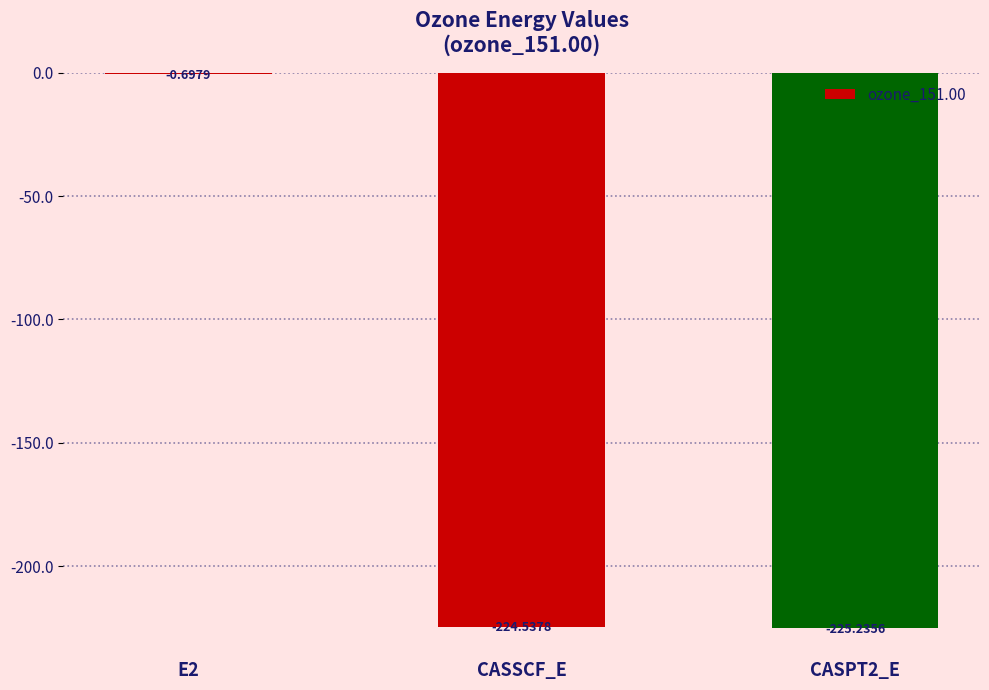

At which label does the data first exceed -224?

E2